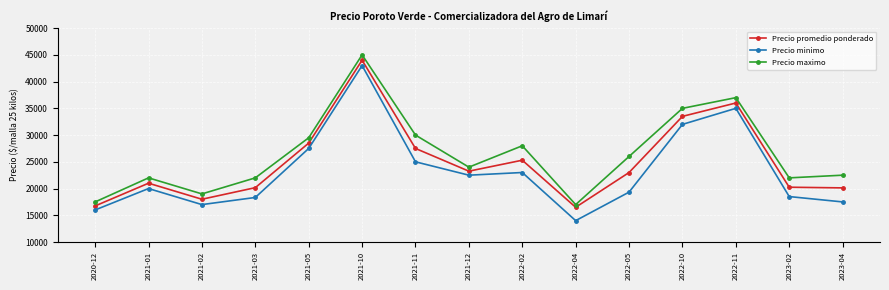

Between 2021-01 and 2023-04, which series saw the biggest shift?

Precio minimo